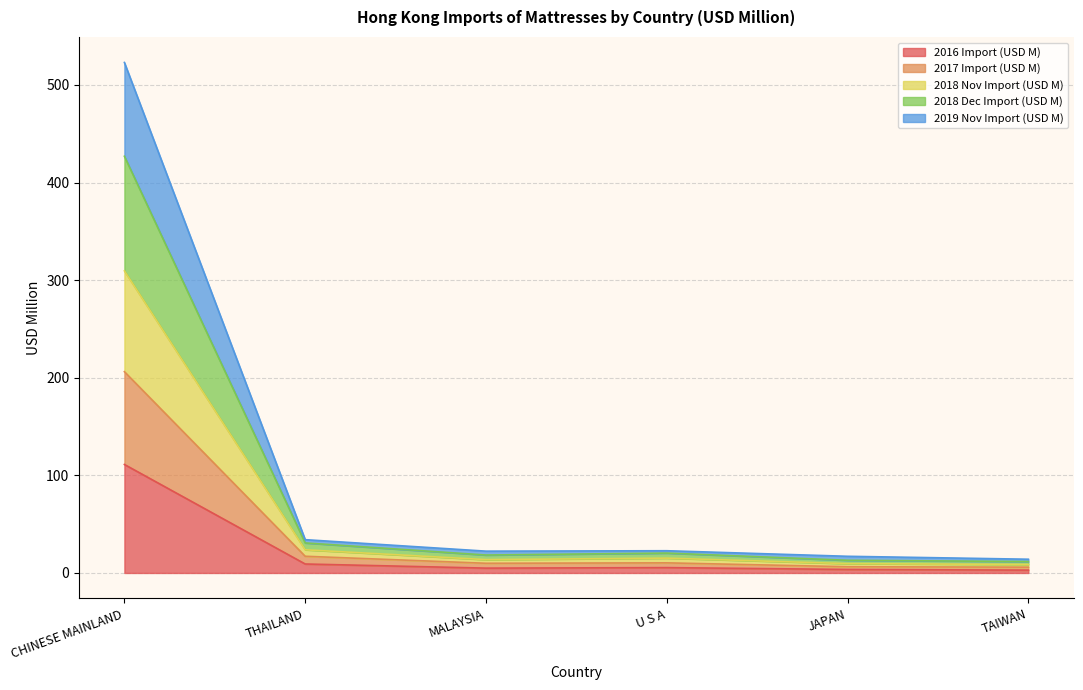

How many interior local peaks does the 2016 Import (USD M) series have?

1